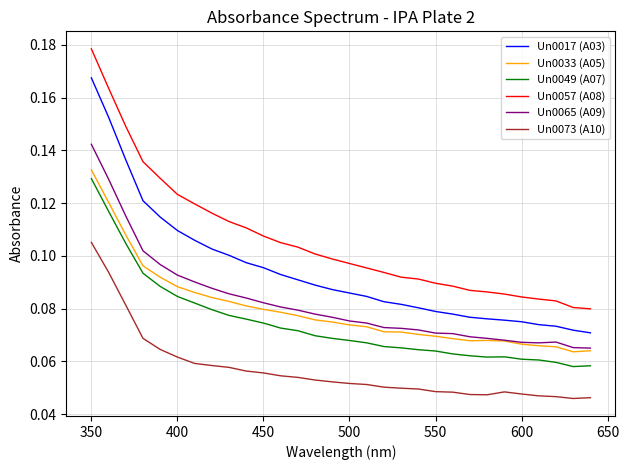

True or false: Un0065 (A09) and Un0017 (A03) cross at least once.

False